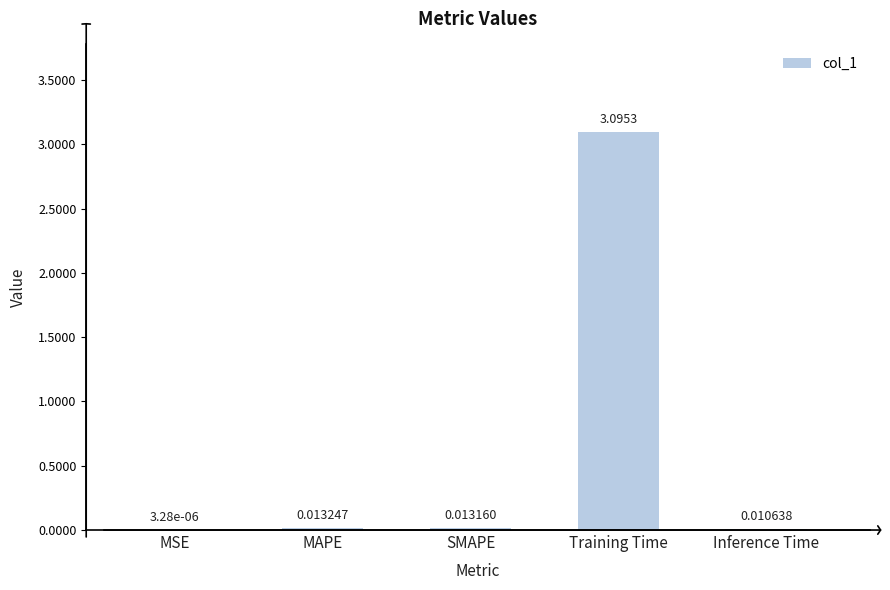

What is the sum of the values at Inference Time and Training Time?

3.1